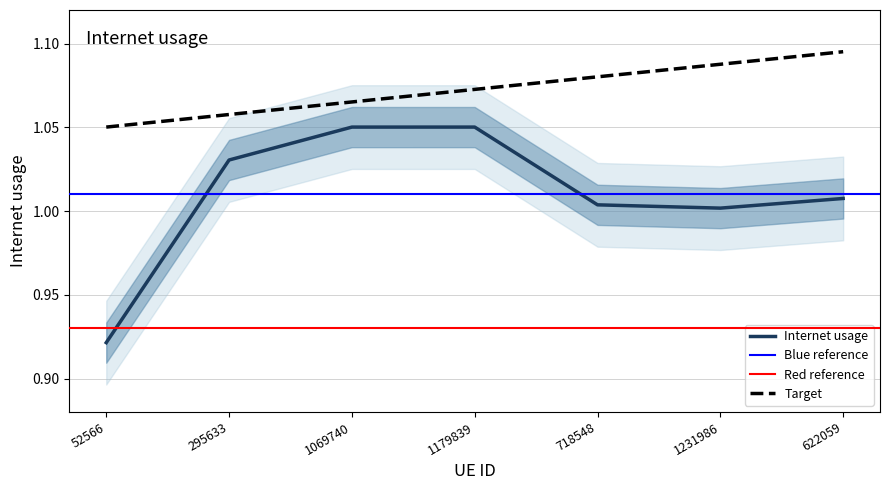

Which label corresponds to the smallest value in the chart?

52566